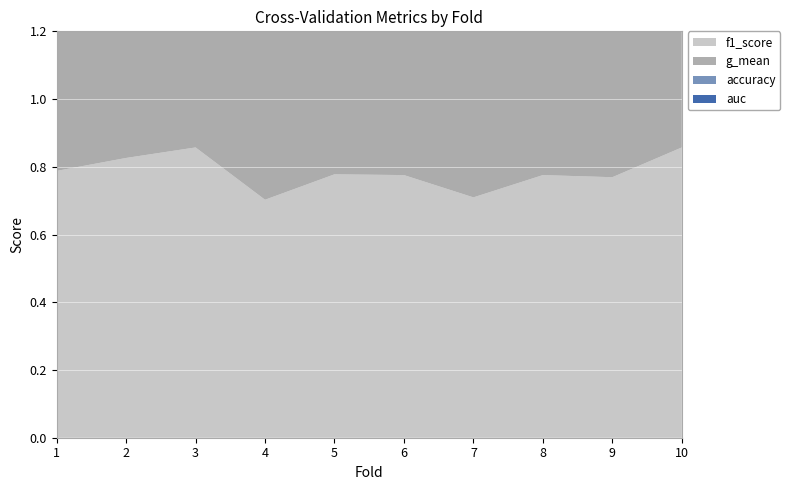

Reading right to left, extract all data points from this chart.

accuracy: 10=0.9	9=0.8	8=0.8	7=0.8	6=0.8	5=0.9	4=0.8	3=0.9	2=0.9	1=0.9
f1_score: 10=0.9	9=0.8	8=0.8	7=0.7	6=0.8	5=0.8	4=0.7	3=0.9	2=0.8	1=0.8
g_mean: 10=0.9	9=0.8	8=0.8	7=0.8	6=0.8	5=0.8	4=0.8	3=0.9	2=0.9	1=0.9
auc: 10=0.9	9=0.8	8=0.8	7=0.8	6=0.8	5=0.8	4=0.8	3=0.9	2=0.9	1=0.9